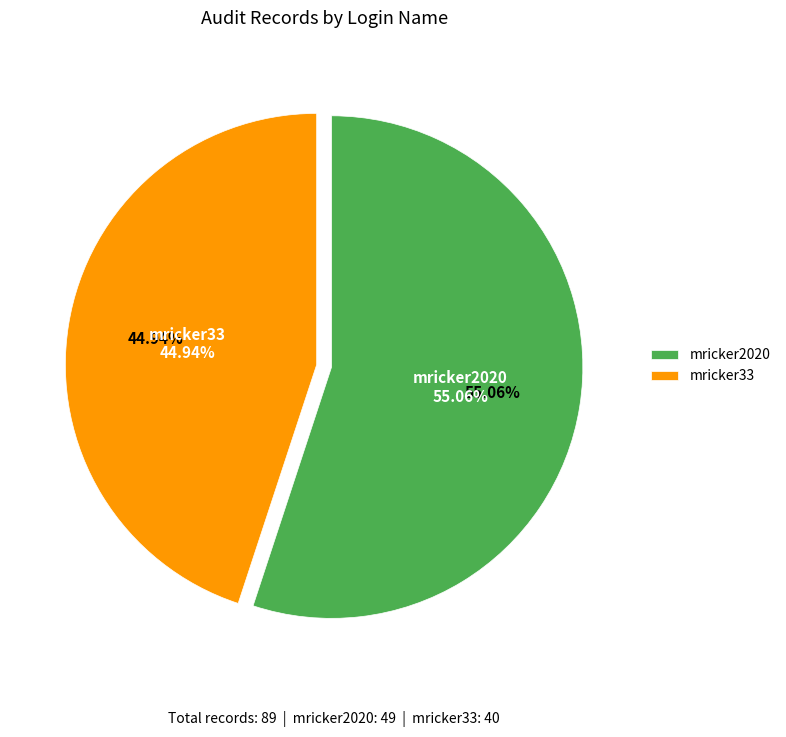

Does mricker33 account for over 50% of the chart?

No